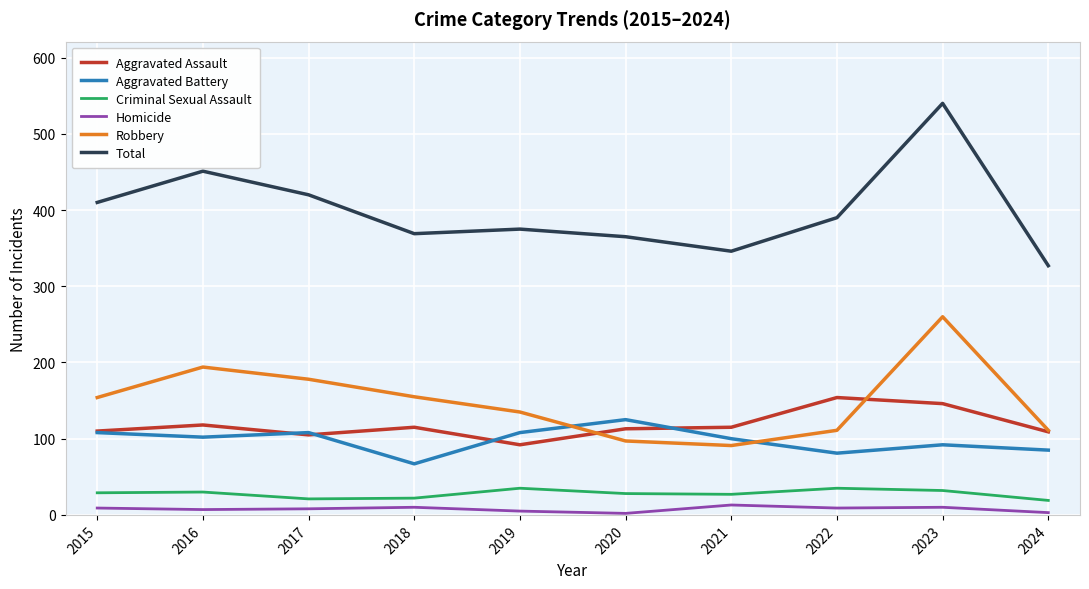

How many lines are shown in the chart?

6